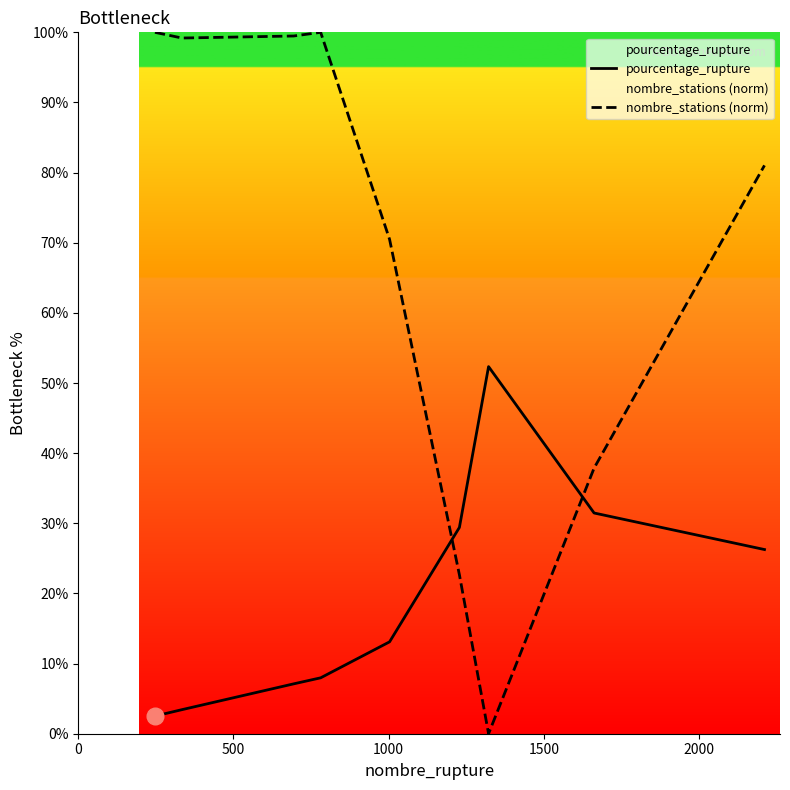

How many distinct data groups are displayed?

2